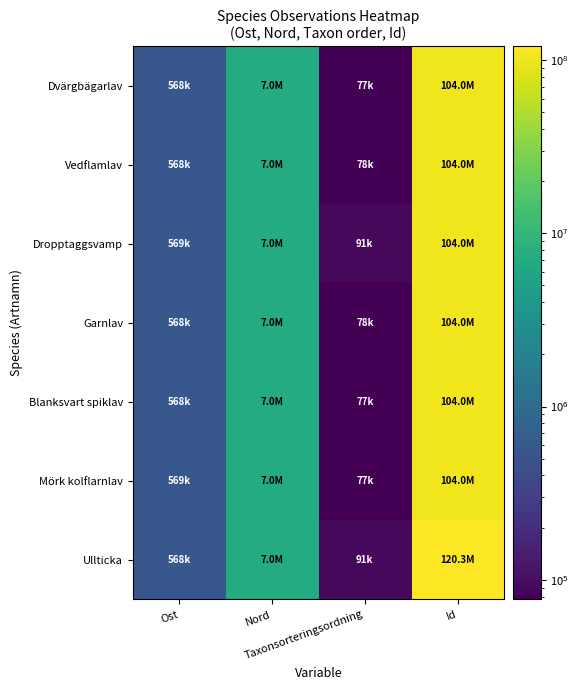

Reading right to left, list all the values displayed in this chart.

Dvärgbägarlav: Id=104025335.0	Taxonsorteringsordning=77177.0	Nord=7015169.8	Ost=568411.2
Vedflamlav: Id=104025284.0	Taxonsorteringsordning=78072.0	Nord=7015211.1	Ost=568445.5
Dropptaggsvamp: Id=104025342.0	Taxonsorteringsordning=90653.0	Nord=7015160.1	Ost=568507.0
Garnlav: Id=104025274.0	Taxonsorteringsordning=77506.0	Nord=7015185.6	Ost=568325.6
Blanksvart spiklav: Id=104025321.0	Taxonsorteringsordning=76909.0	Nord=7015207.8	Ost=568418.5
Mörk kolflarnlav: Id=104025299.0	Taxonsorteringsordning=77259.0	Nord=7015212.0	Ost=568508.6
Ullticka: Id=120327855.0	Taxonsorteringsordning=90636.0	Nord=7014961.0	Ost=568045.0